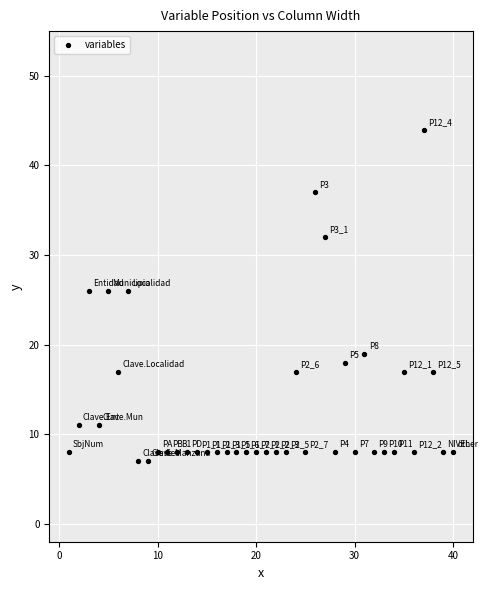

What is the range of X values (max minus min)?

39